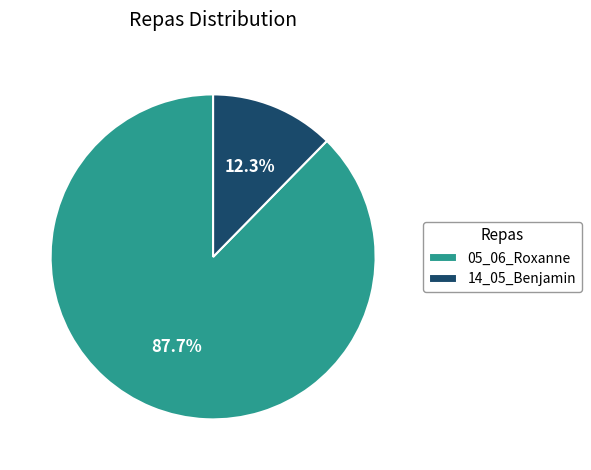

Does any single category account for the majority?

Yes